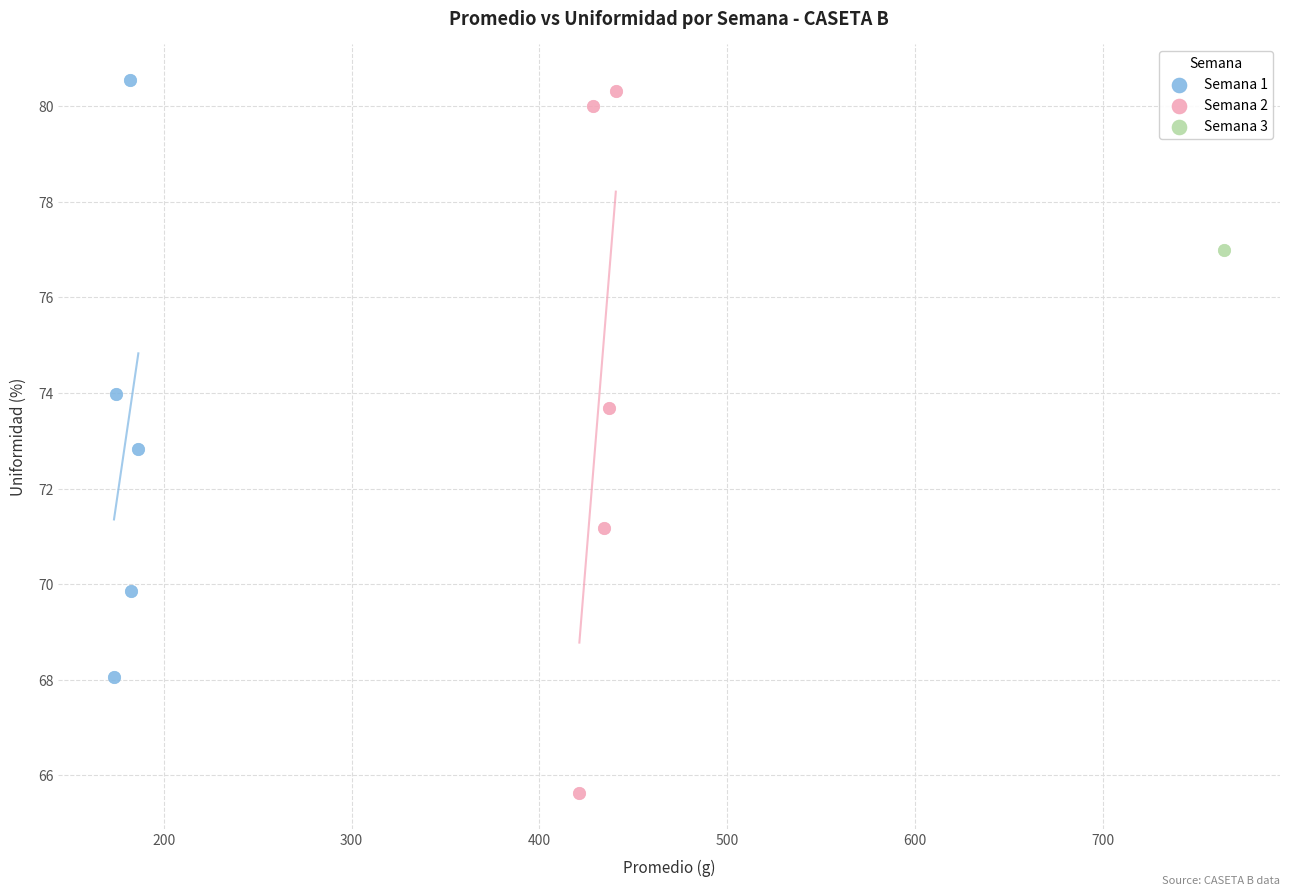

Which series reaches the minimum Y coordinate?

Semana 2